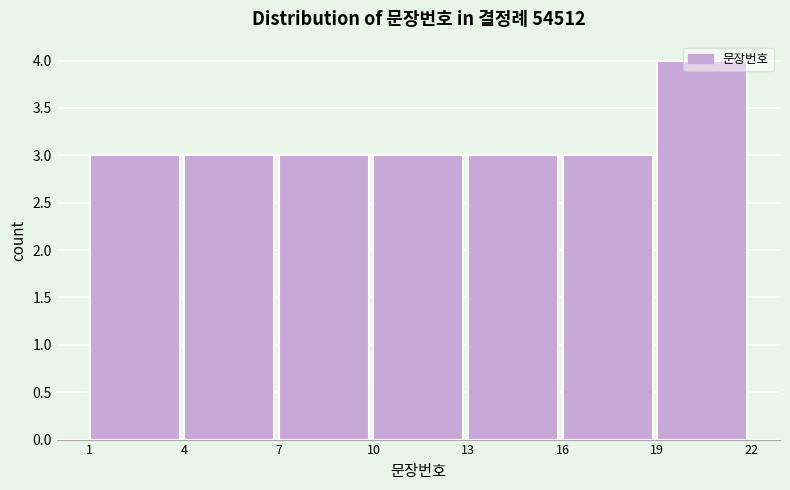

Which range on the x-axis has the tallest bar?

19 to 22